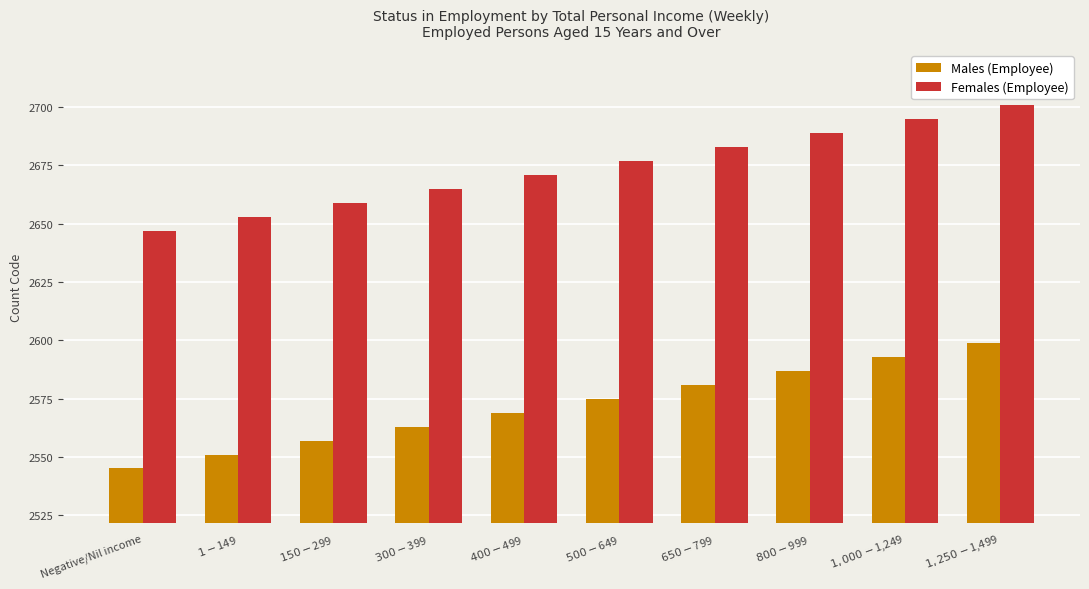

What value does the Females (Employee) series have at Negative/Nil income?

2647